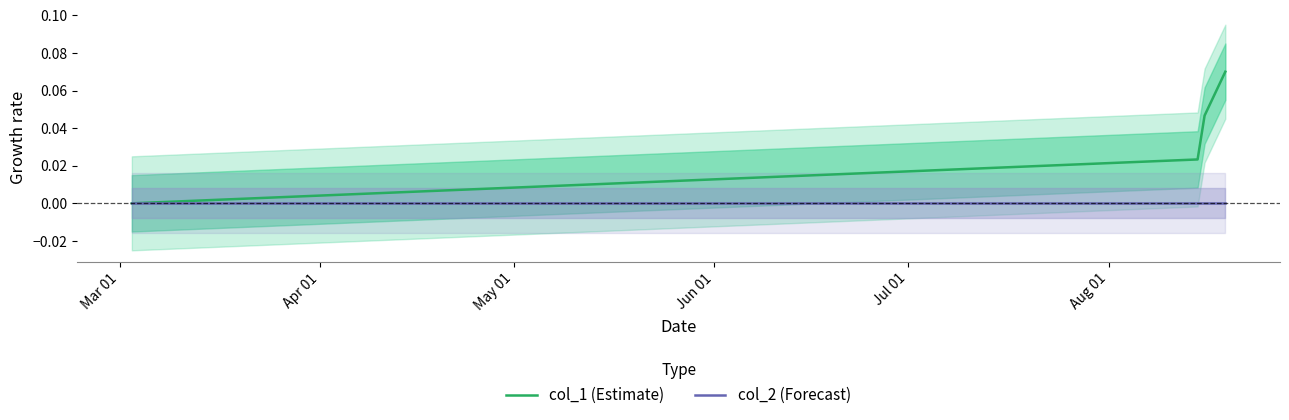

True or false: col_1 (Estimate) and col_2 (Forecast) cross at least once.

False